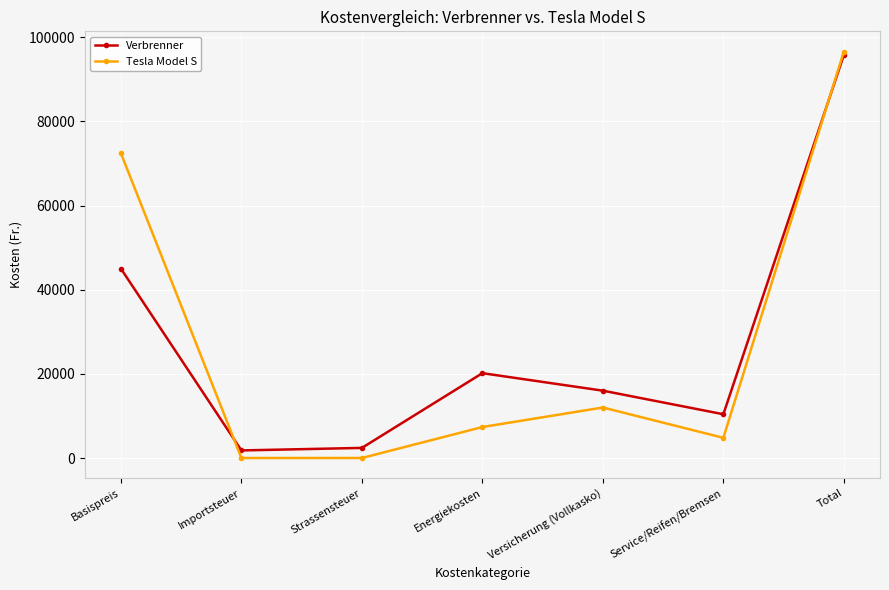

What is the difference between the highest and lowest values at Total?

800